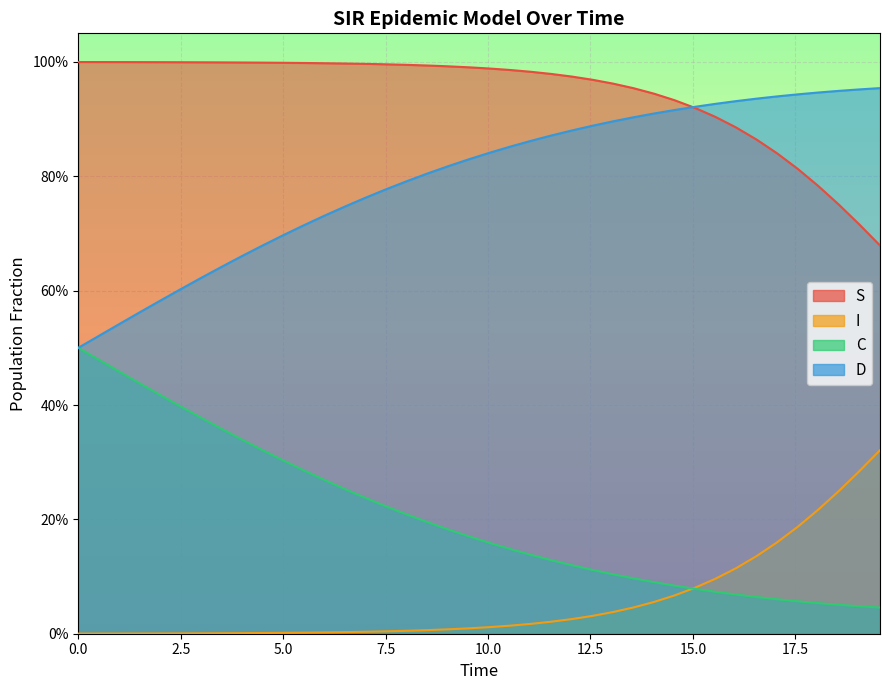

How many lines are shown in the chart?

4